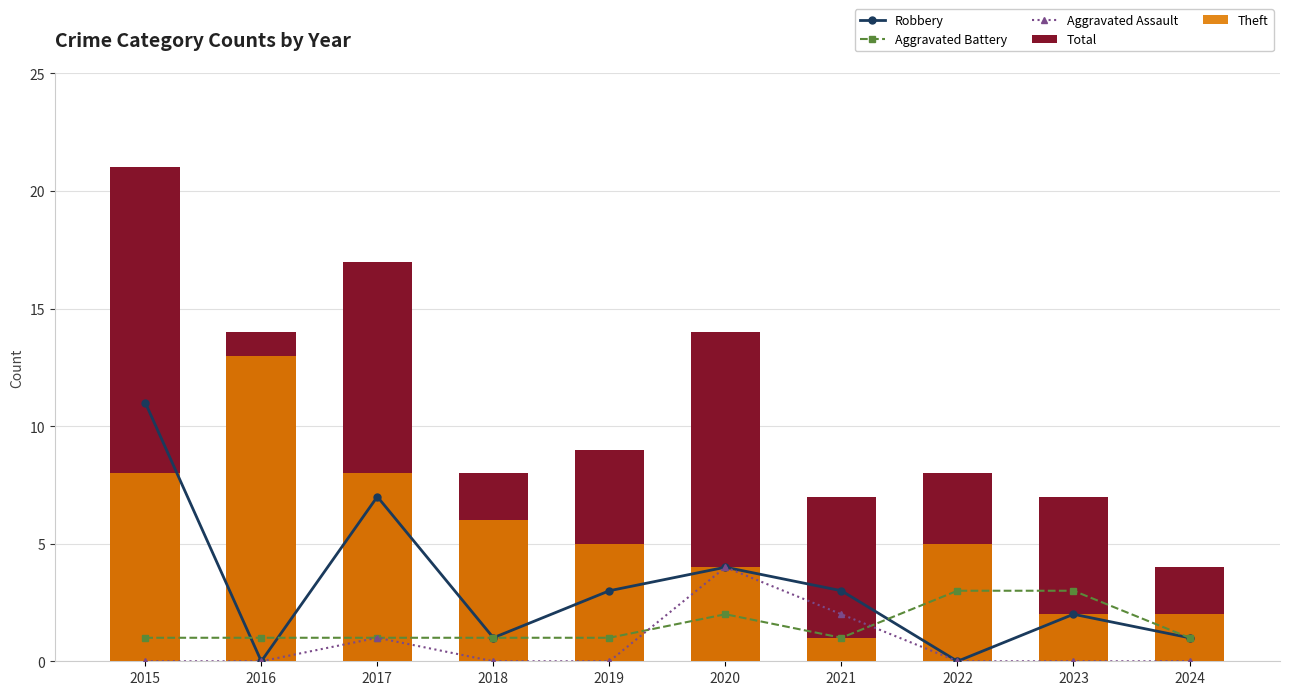

Reading right to left, extract all data points from this chart.

Robbery: 1	2	0	3	4	3	1	7	0	11
Aggravated Battery: 1	3	3	1	2	1	1	1	1	1
Aggravated Assault: 0	0	0	2	4	0	0	1	0	0
Total: 4	7	8	7	14	9	8	17	14	21
Theft: 2	2	5	1	4	5	6	8	13	8